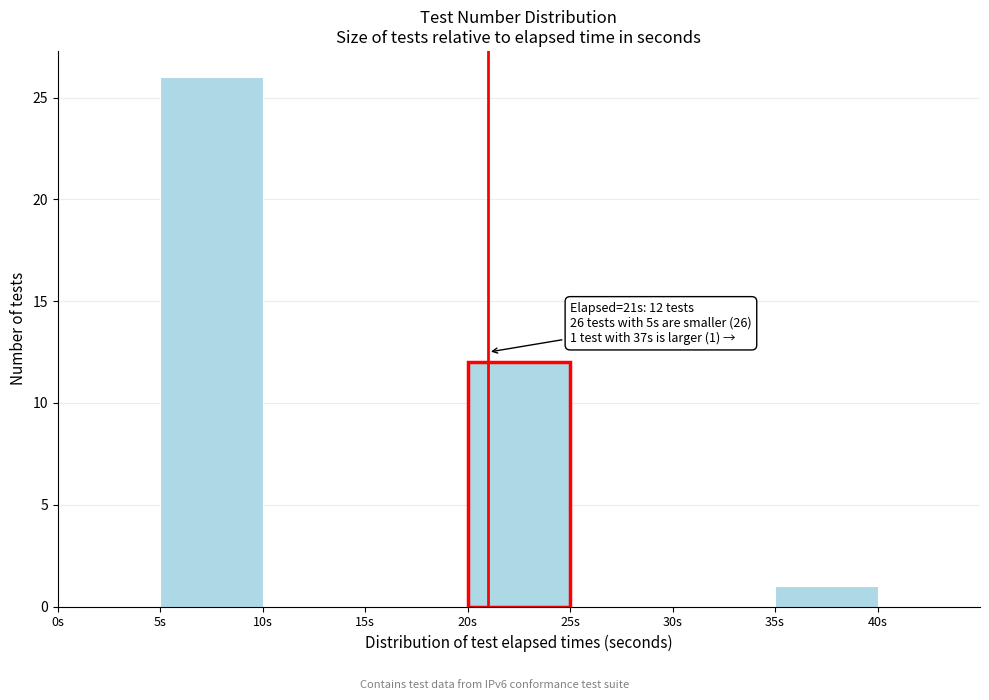

Over which range of the x-axis is the bar tallest?

5 to 10